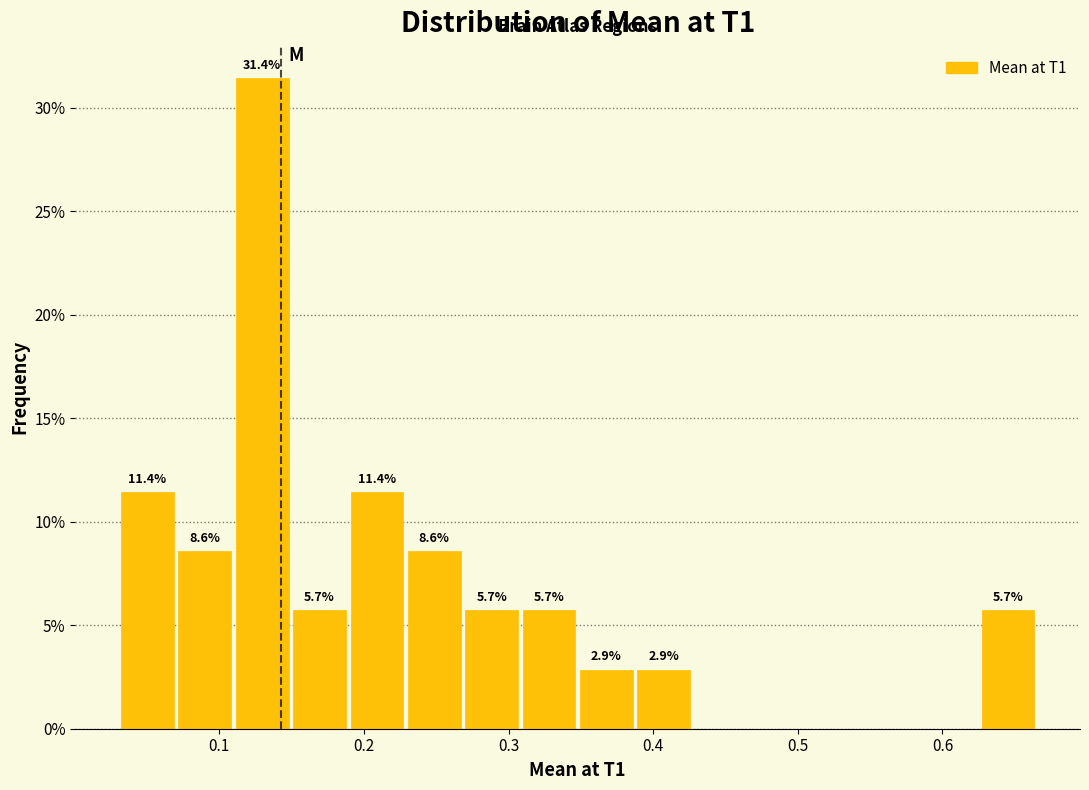

Read against the x-axis, roughly where is the centre of the tallest bar?

0.13